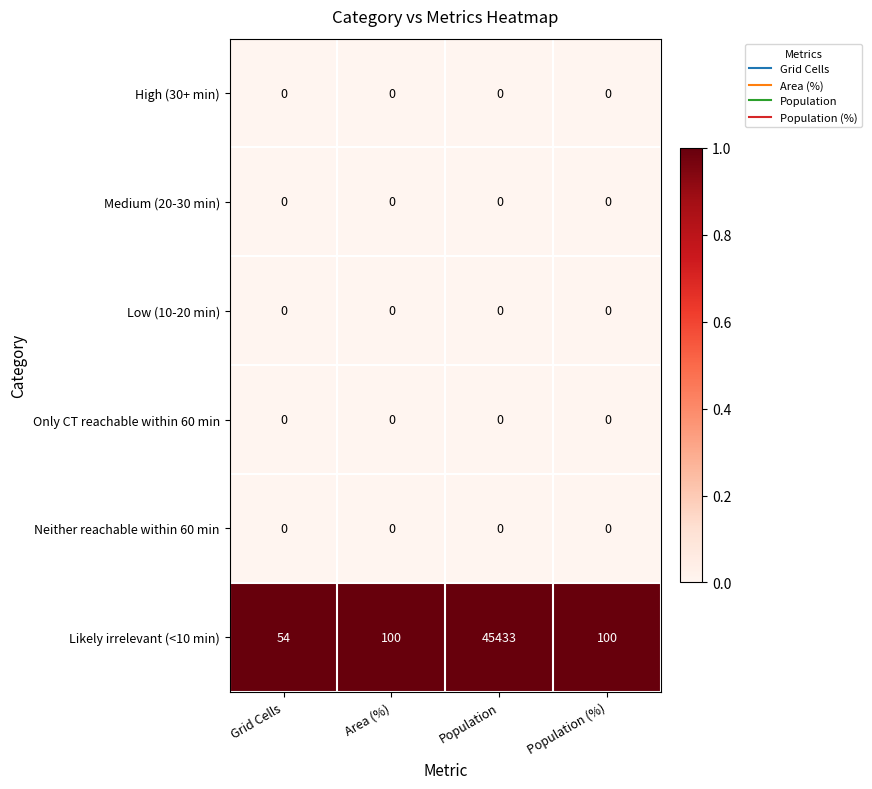

Reading right to left, extract all data points from this chart.

High (30+ min): Population (%)=0	Population=0	Area (%)=0	Grid Cells=0
Medium (20-30 min): Population (%)=0	Population=0	Area (%)=0	Grid Cells=0
Low (10-20 min): Population (%)=0	Population=0	Area (%)=0	Grid Cells=0
Only CT reachable within 60 min: Population (%)=0	Population=0	Area (%)=0	Grid Cells=0
Neither reachable within 60 min: Population (%)=0	Population=0	Area (%)=0	Grid Cells=0
Likely irrelevant (<10 min): Population (%)=100	Population=45433	Area (%)=100	Grid Cells=54